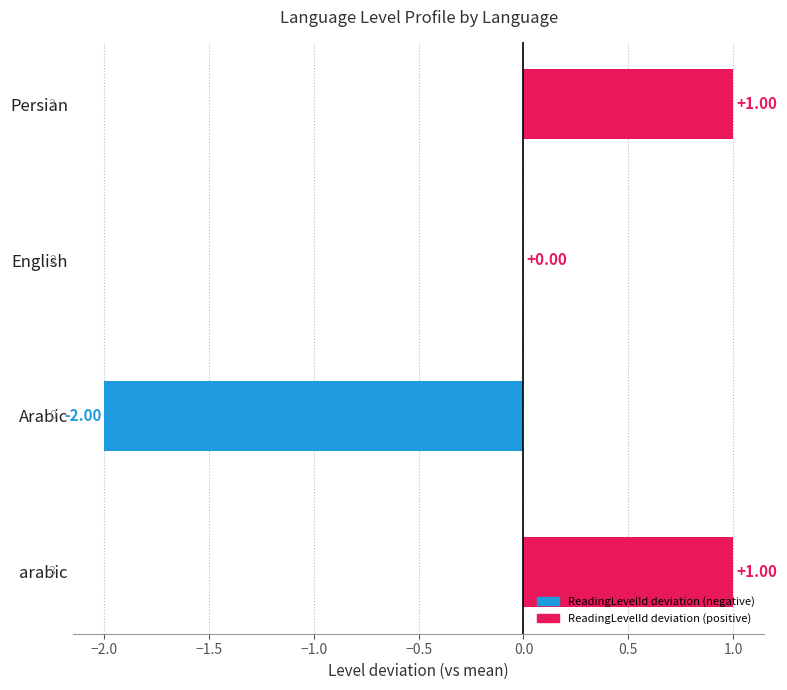

Count the values in the range 0 to 1.

3